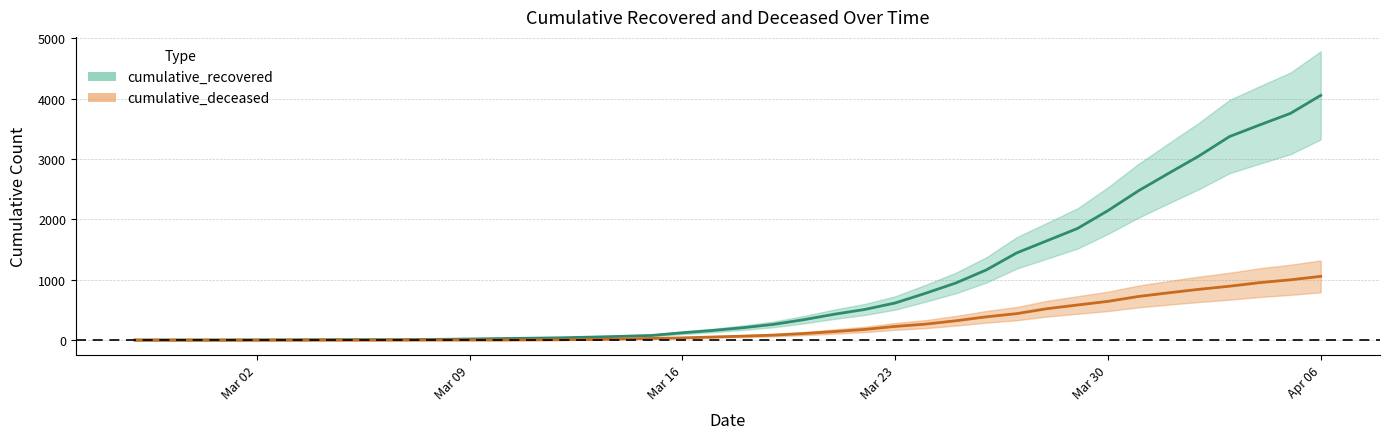

Is it true that cumulative_recovered equals 339 at 2020-03-20?

True